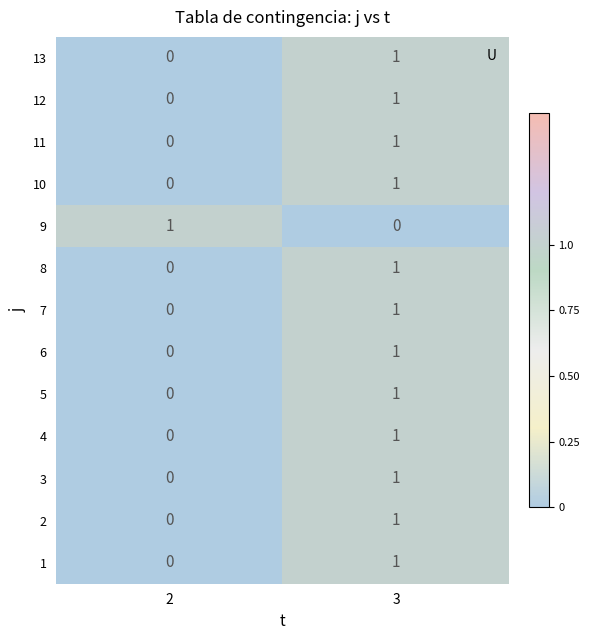

How many values in the 5 series are below 1?

1